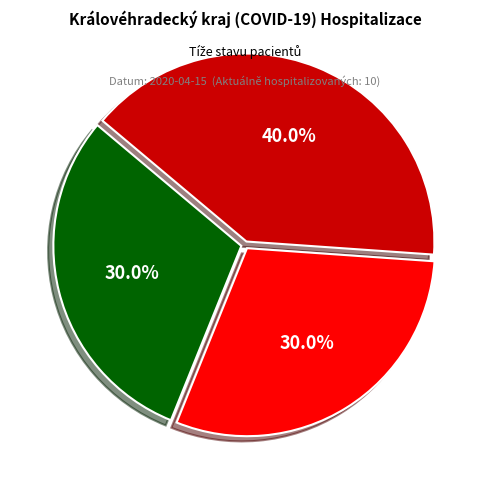

Is there a majority slice in this chart?

No